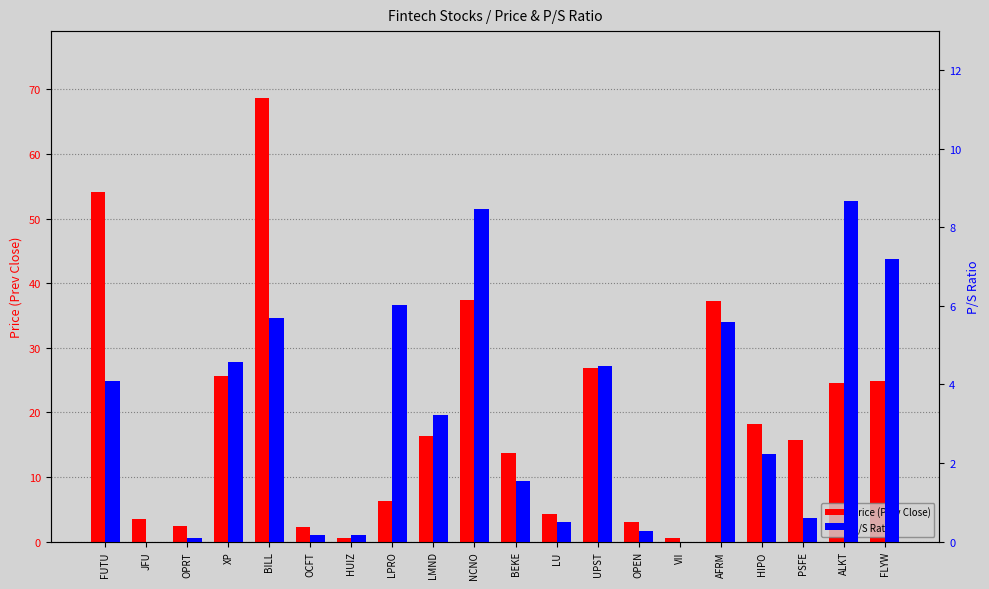

Is the value of P/S Ratio at ALKT greater than the value of Price (Prev Close) at LU?

Yes